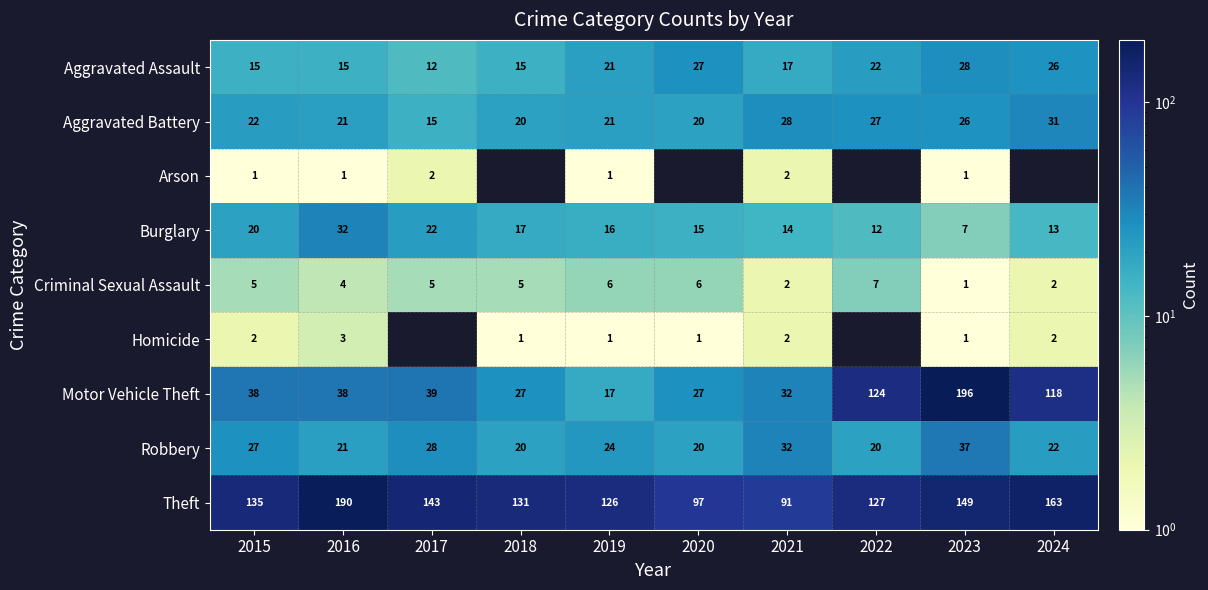

What is the difference between the Aggravated Battery values at 2023 and 2016?

5